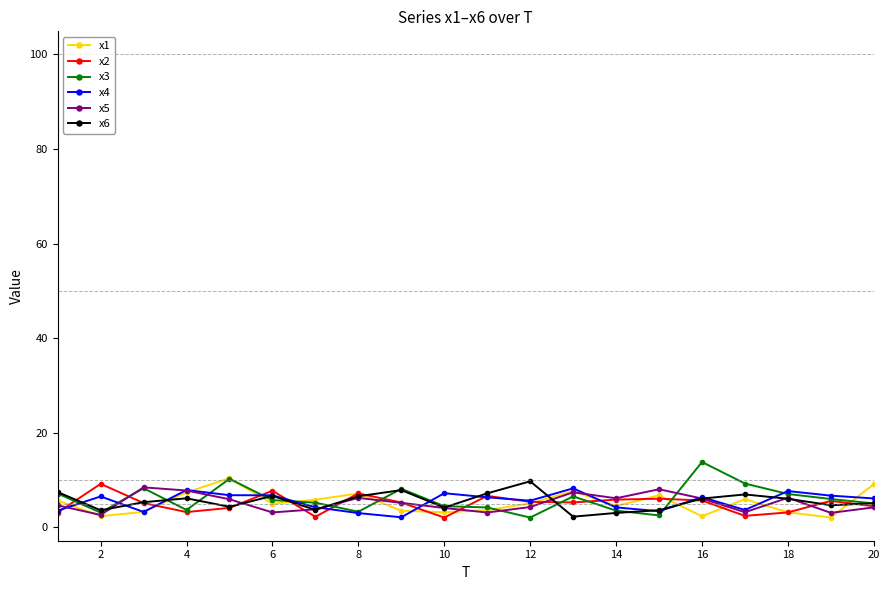

What is the greatest value displayed?

13.8